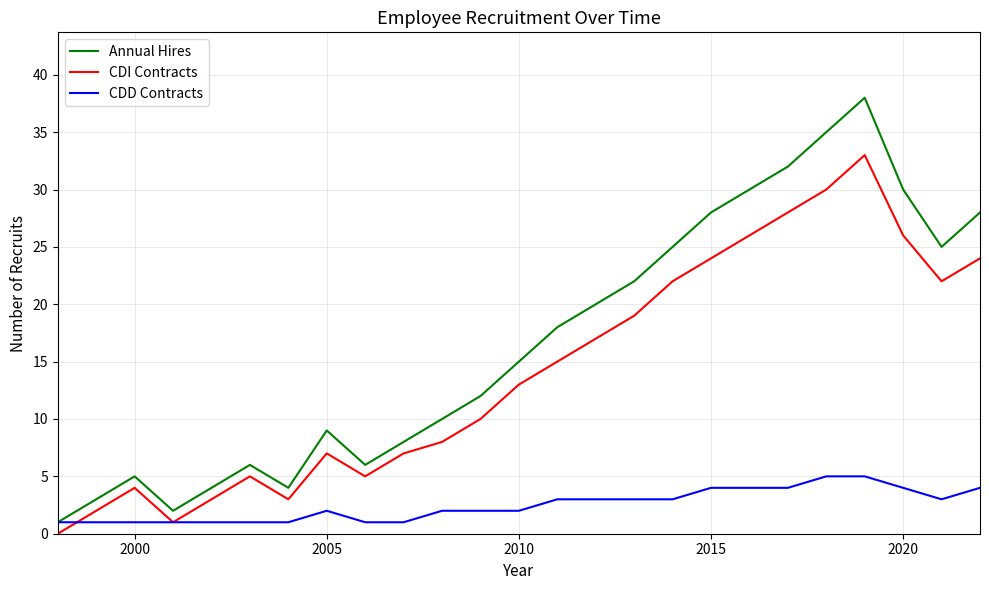

Reading right to left, list all the values displayed in this chart.

Annual Hires: 28	25	30	38	35	32	30	28	25	22	20	18	15	12	10	8	6	9	4	6	4	2	5	3	1
CDI Contracts: 24	22	26	33	30	28	26	24	22	19	17	15	13	10	8	7	5	7	3	5	3	1	4	2	0
CDD Contracts: 4	3	4	5	5	4	4	4	3	3	3	3	2	2	2	1	1	2	1	1	1	1	1	1	1